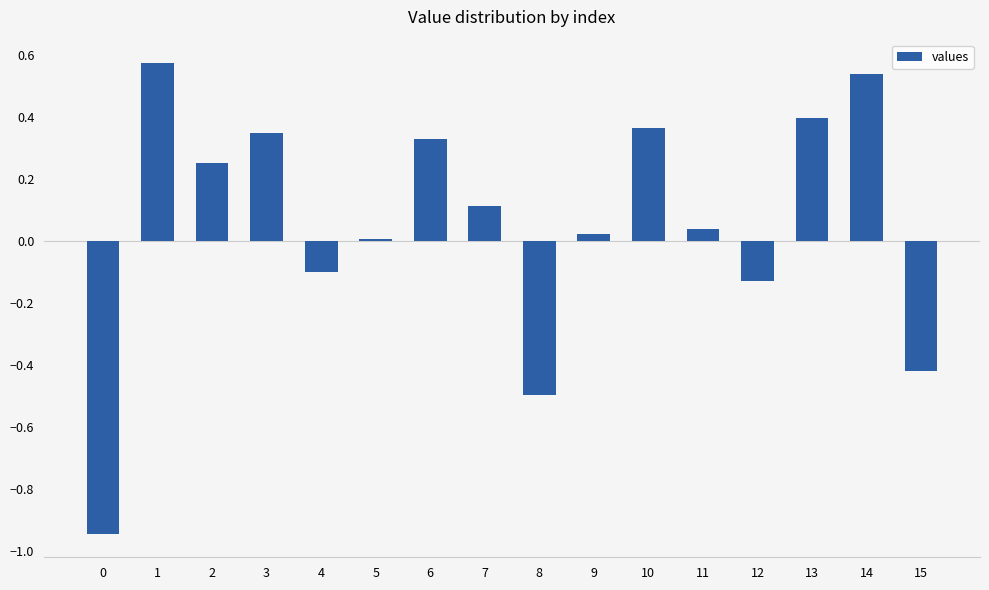

The value at 7 is 0.1. True or false?

True